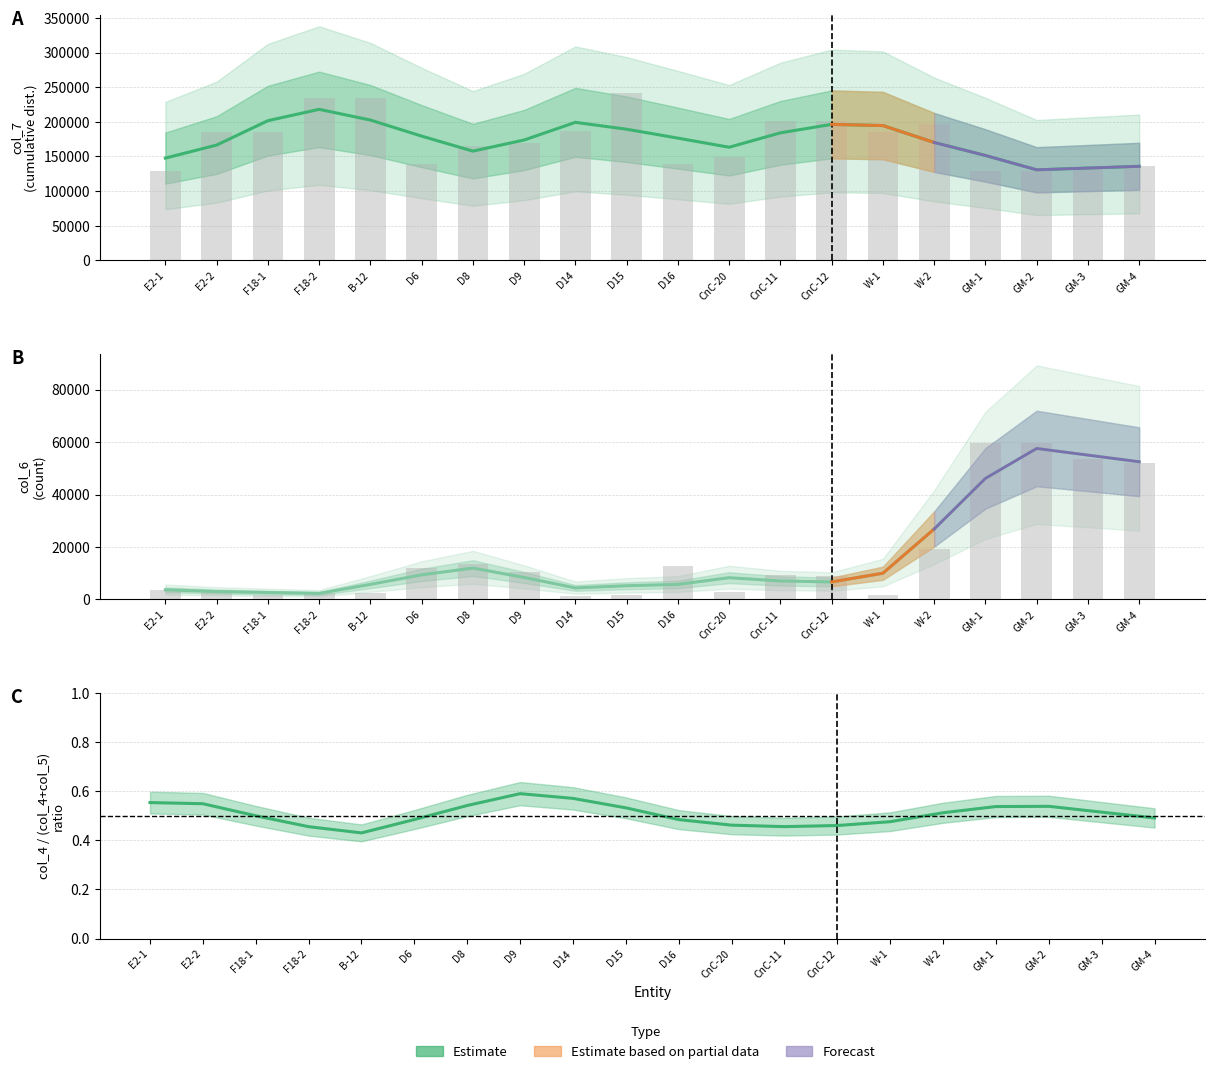

Reading left to right, what are all the values shown in this chart?

col_7 (distance1): E2-1=147643.3	E2-2=166456.7	F18-1=201650.0	F18-2=218030.0	B-12=202570.0	D6=179376.7	D8=157683.3	D9=173770.0	D14=199260.0	D15=189320.0	D16=176476.7	CnC-20=163310.0	CnC-11=184106.7	CnC-12=196323.3	W-1=194600.0	W-2=170243.3	GM-1=151430.0	GM-2=130733.3	GM-3=133263.3	GM-4=135793.3
col_6 (count): E2-1=3676.7	E2-2=3023.3	F18-1=2656.7	F18-2=2313.3	B-12=5746.7	D6=9383.3	D8=11963.3	D9=8390.0	D14=4403.3	D15=5236.7	D16=5740.0	CnC-20=8293.3	CnC-11=7050.0	CnC-12=6686.7	W-1=10006.7	W-2=26850.0	GM-1=46150.0	GM-2=57553.3	GM-3=55023.3	GM-4=52493.3
col_4 / (col_4+col_5) ratio: E2-1=0.6	E2-2=0.5	F18-1=0.5	F18-2=0.5	B-12=0.4	D6=0.5	D8=0.5	D9=0.6	D14=0.6	D15=0.5	D16=0.5	CnC-20=0.5	CnC-11=0.5	CnC-12=0.5	W-1=0.5	W-2=0.5	GM-1=0.5	GM-2=0.5	GM-3=0.5	GM-4=0.5